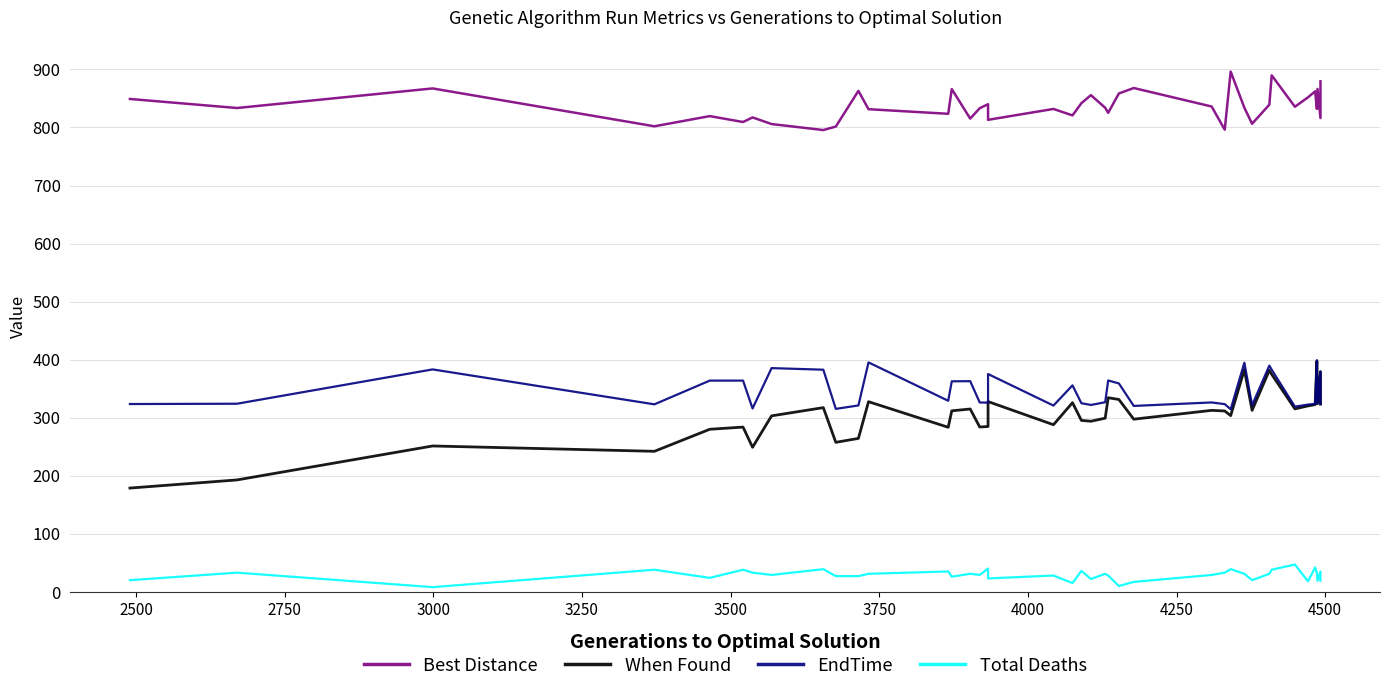

How many series are shown in this chart?

4